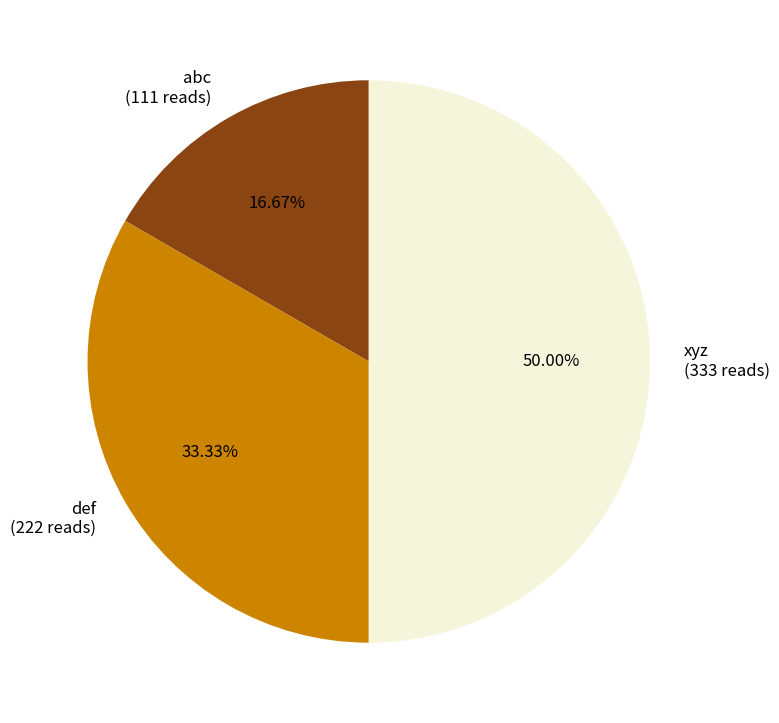

How many segments does this pie chart have?

3